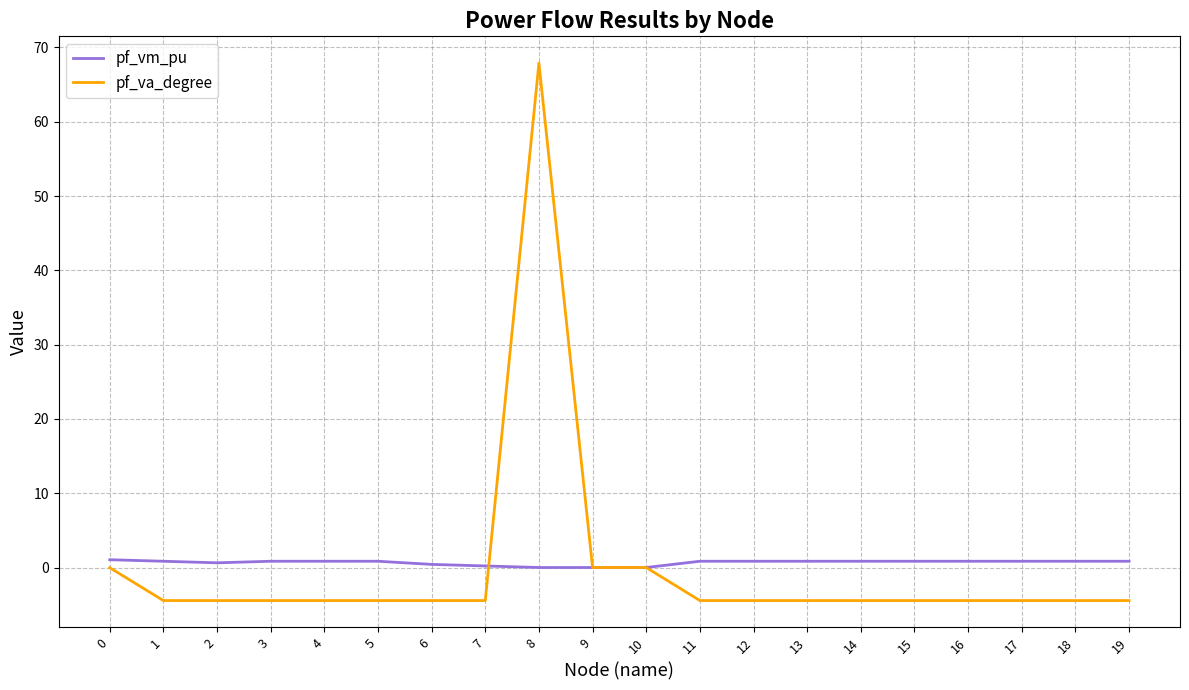

What are all the series names shown in the legend?

pf_vm_pu, pf_va_degree